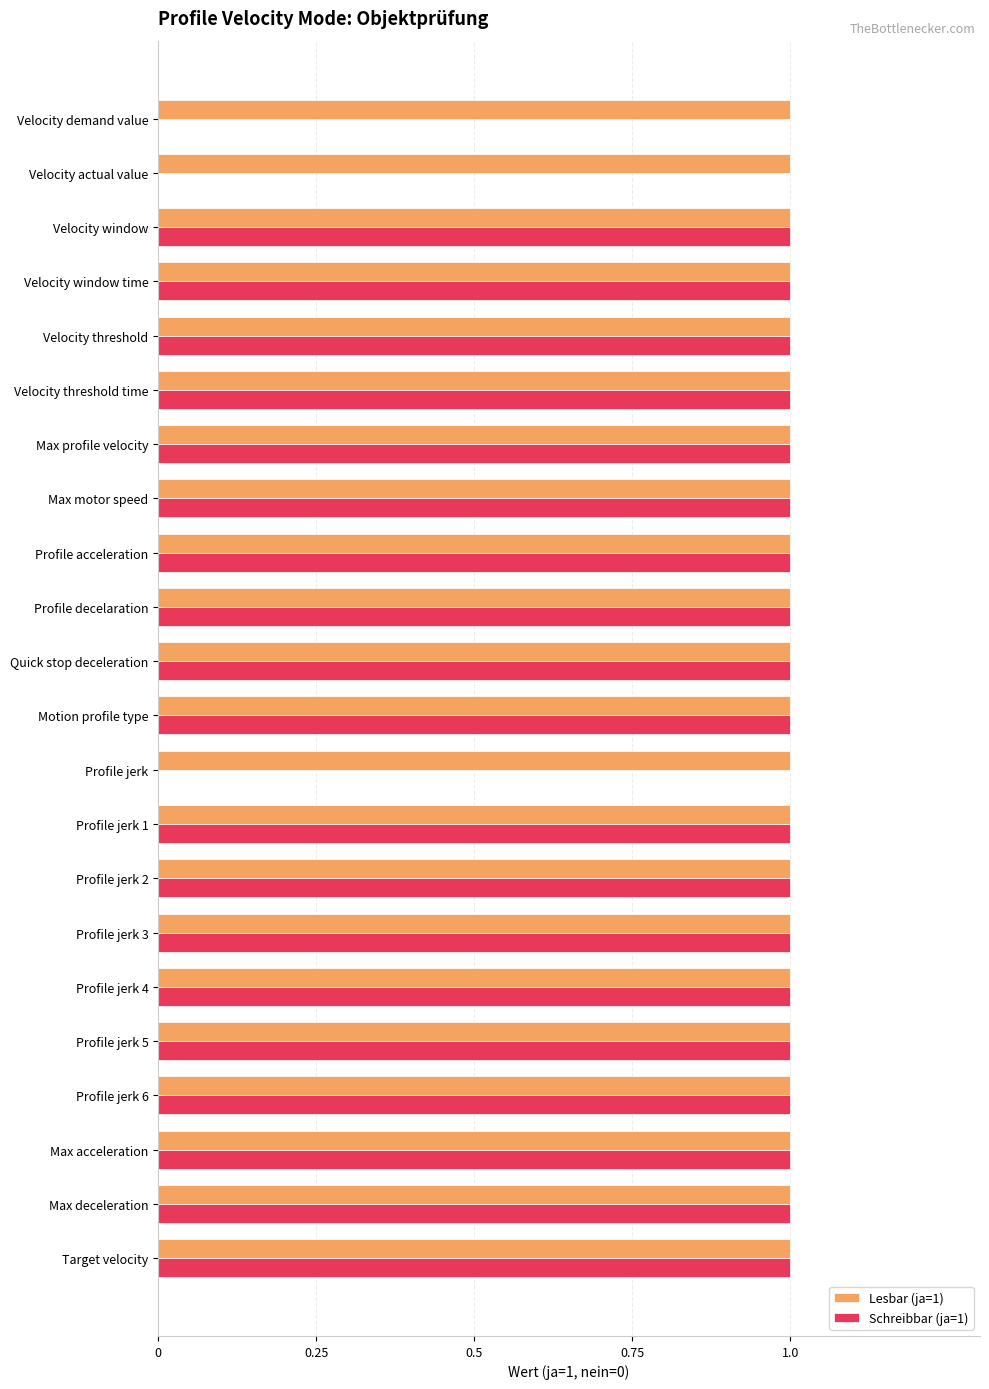

The Lesbar (ja=1) series shows 2 at Profile jerk. True or false?

False